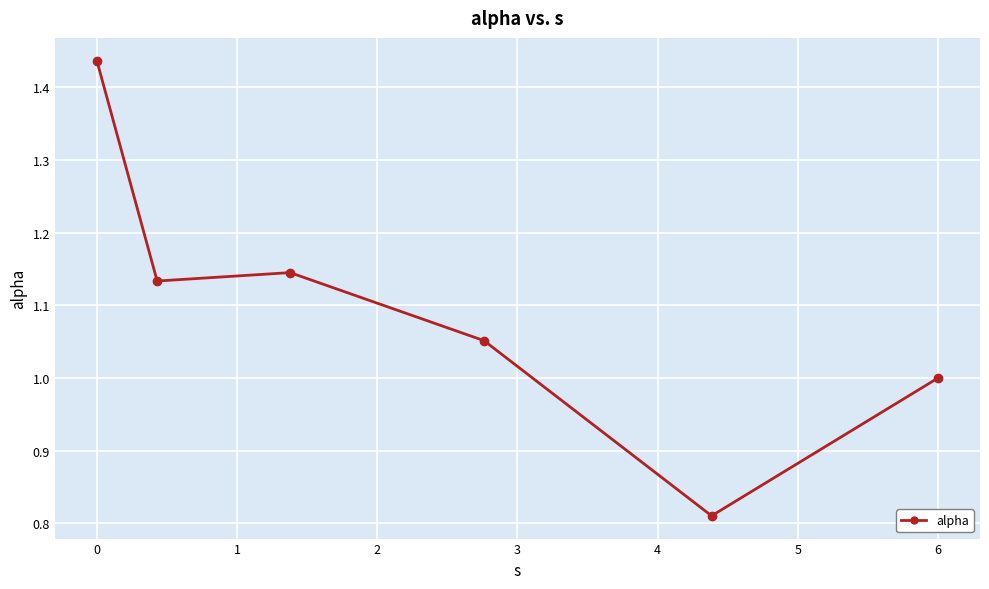

What is the difference between the maximum and minimum values?

0.6